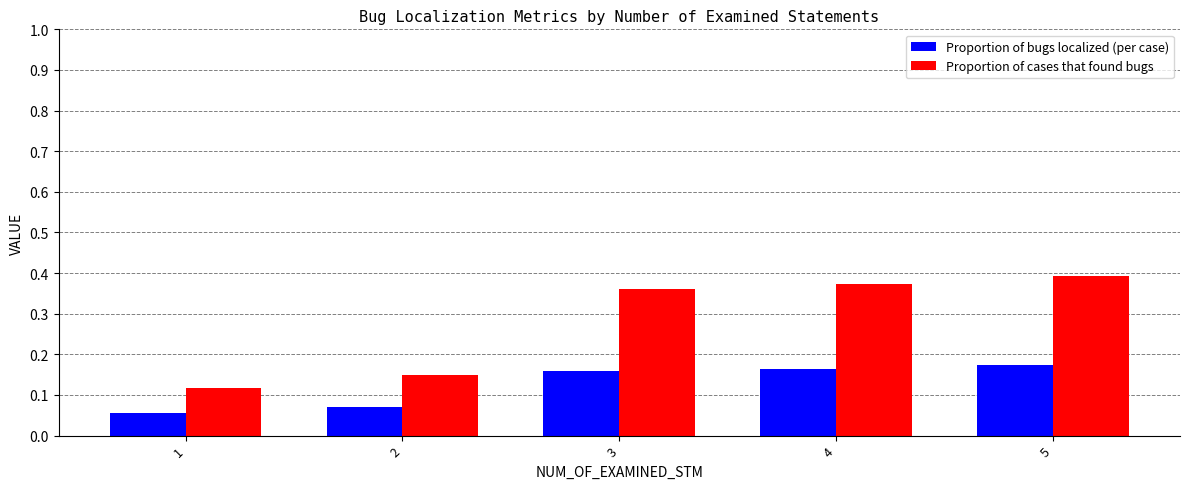

Are the bars grouped side by side (vs. stacked)?

Yes